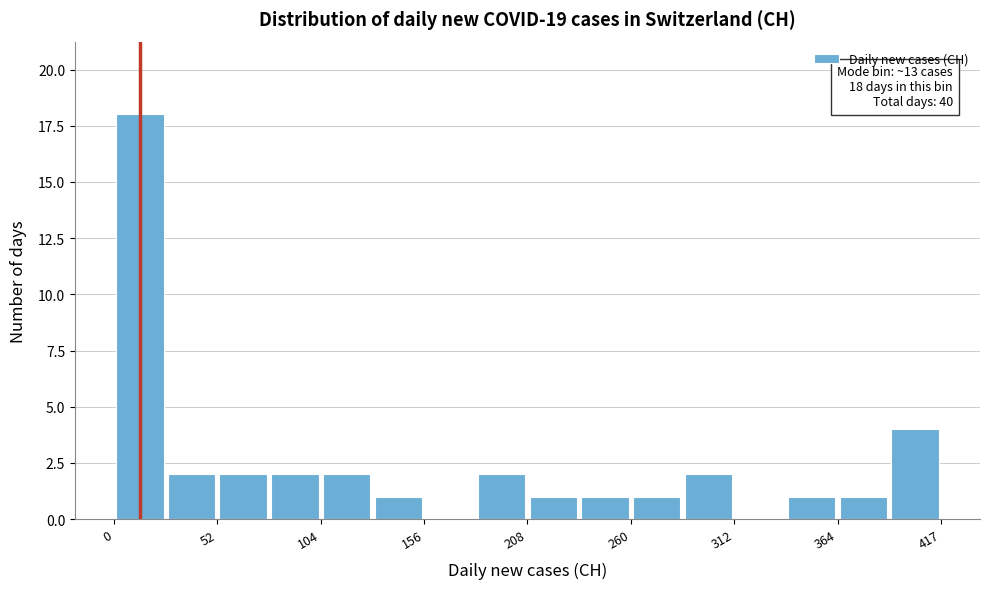

Read against the x-axis, roughly where is the centre of the tallest bar?

10